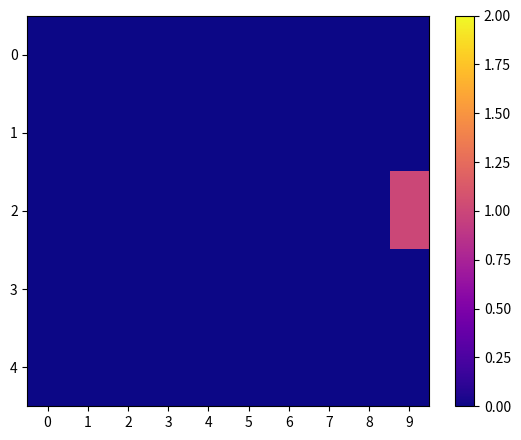

Rank the series at 8 from highest to lowest value.

0, 1, 2, 3, 4